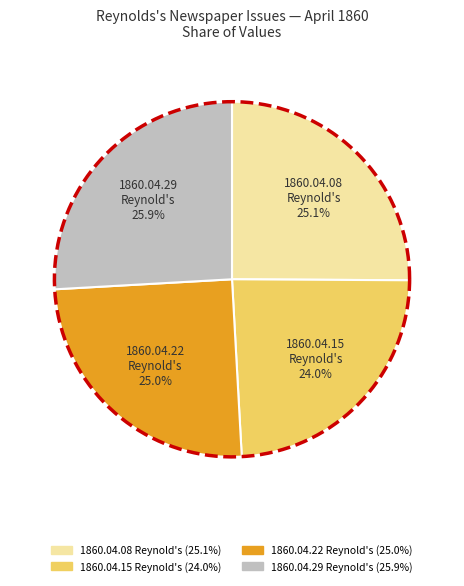

Is there any slice that represents more than half of the pie?

No